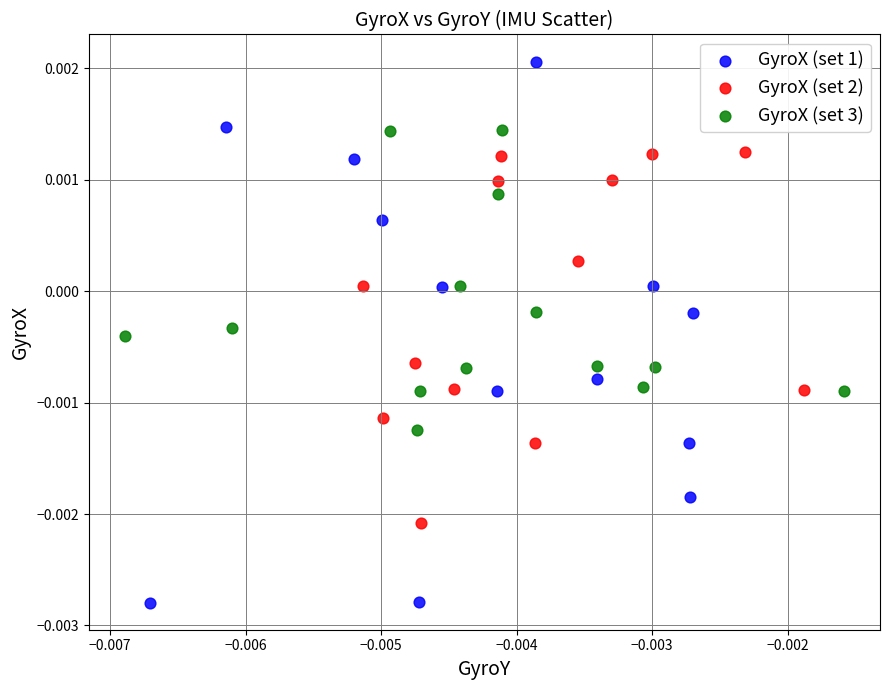

Which series reaches the minimum Y coordinate?

GyroX (set 1)